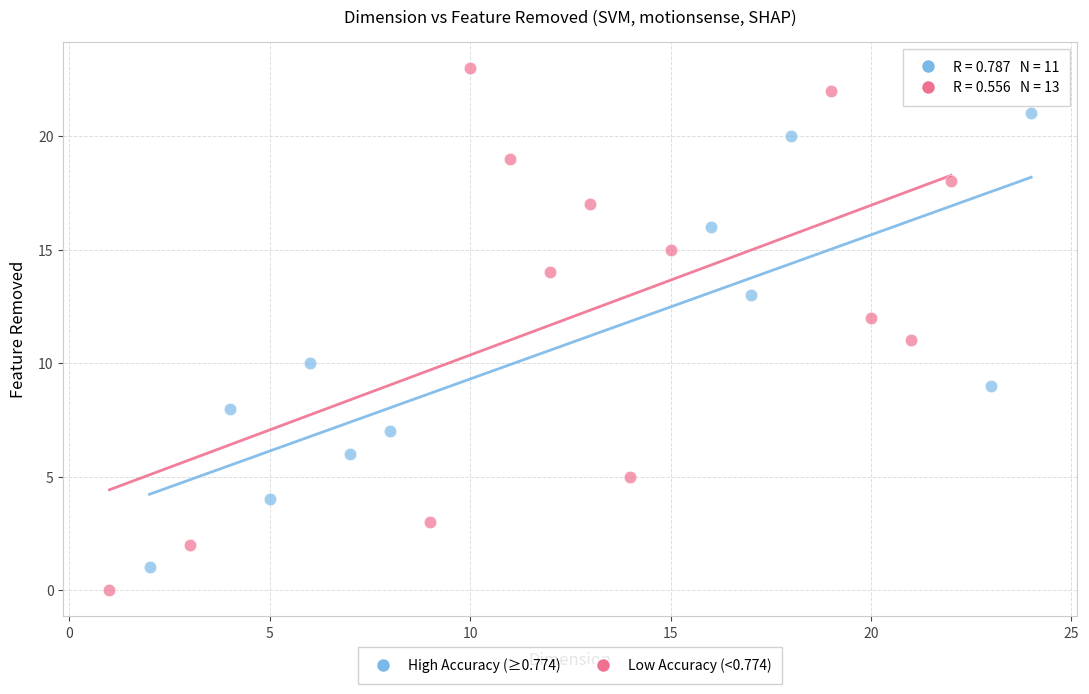

Which series contains the highest Y value?

Low Accuracy (<0.774)